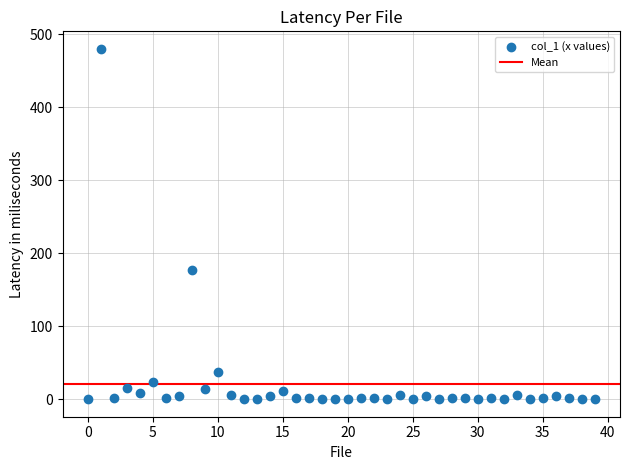

What is the range of Y values (max minus min)?

479.9